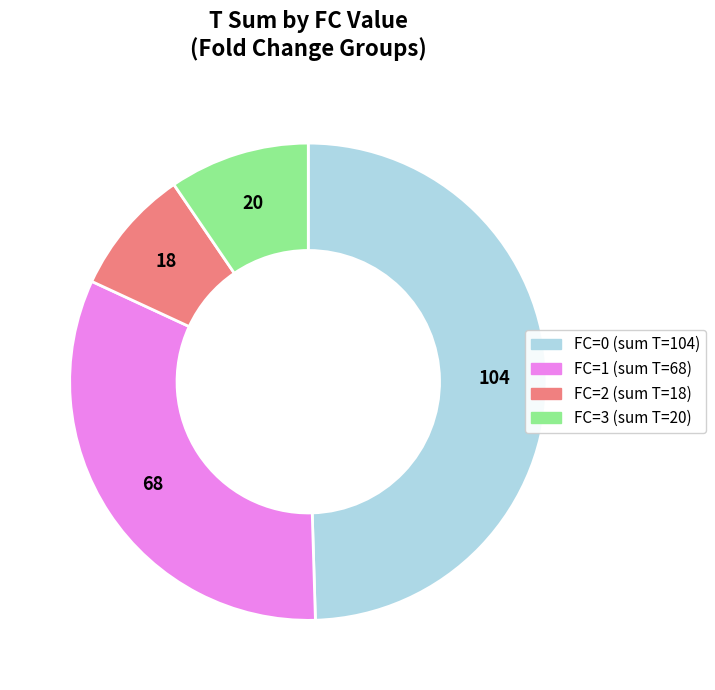

How many slices are in this pie chart?

4